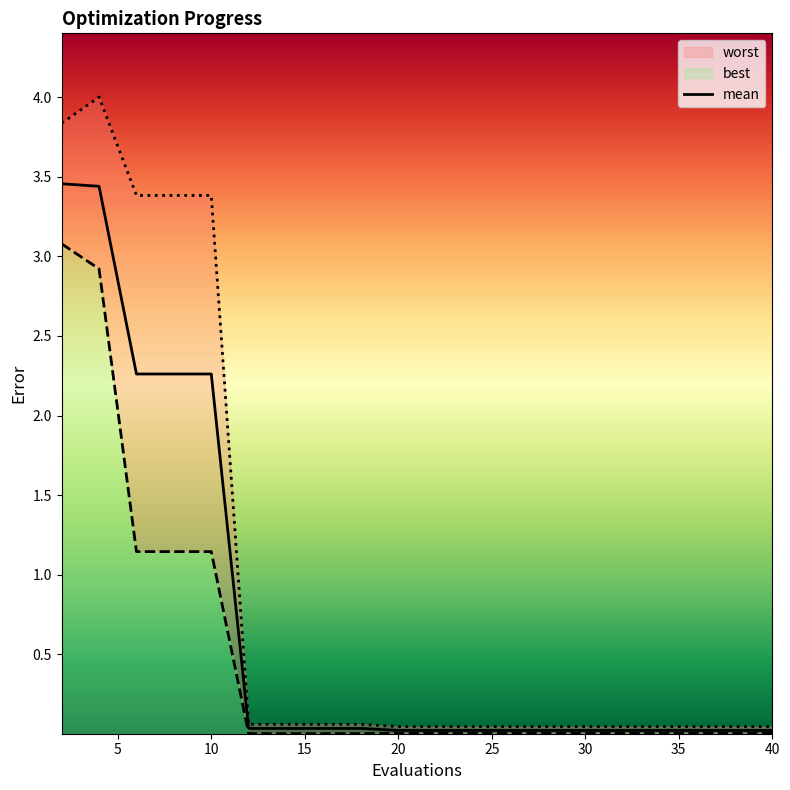

Is it true that mean equals 0.0 at 16?

True